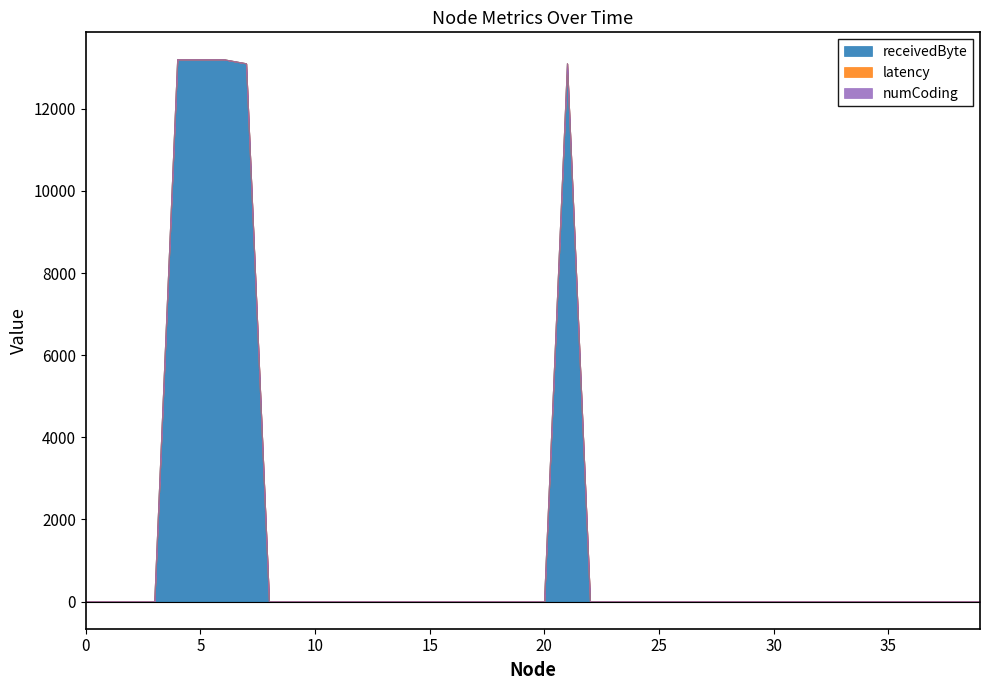

The receivedByte series shows 0.0 at 39. True or false?

True